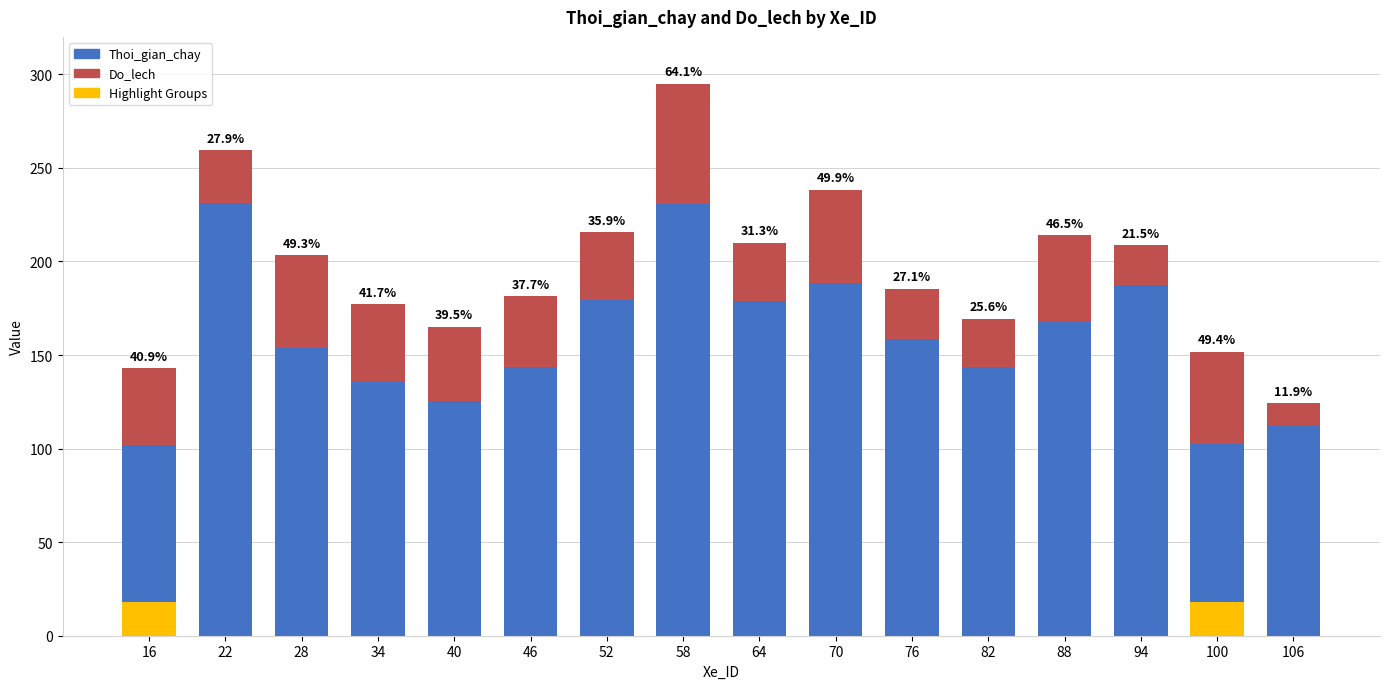

At 22, list the series in order from largest to smallest.

Thoi_gian_chay, Do_lech